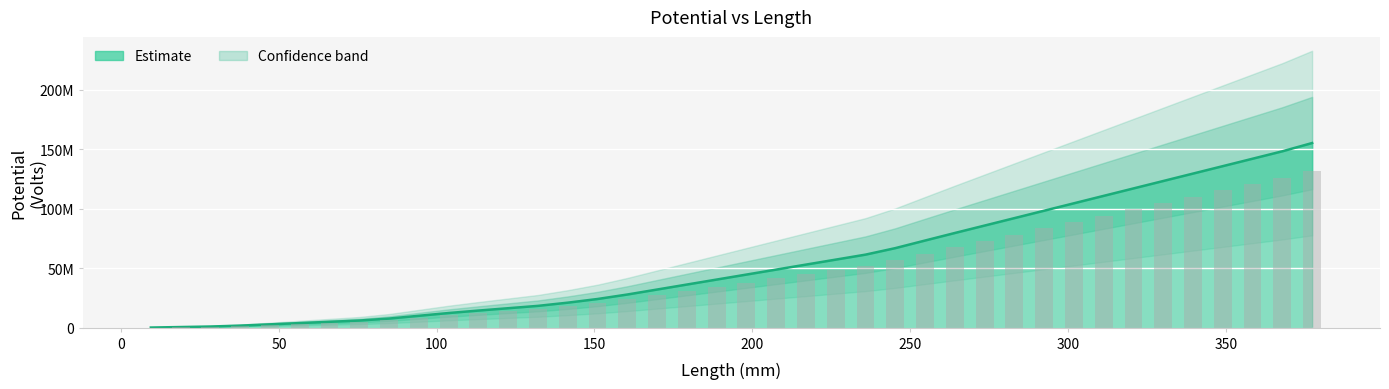

Is it true that the value at 32 is 179522980.0?

False